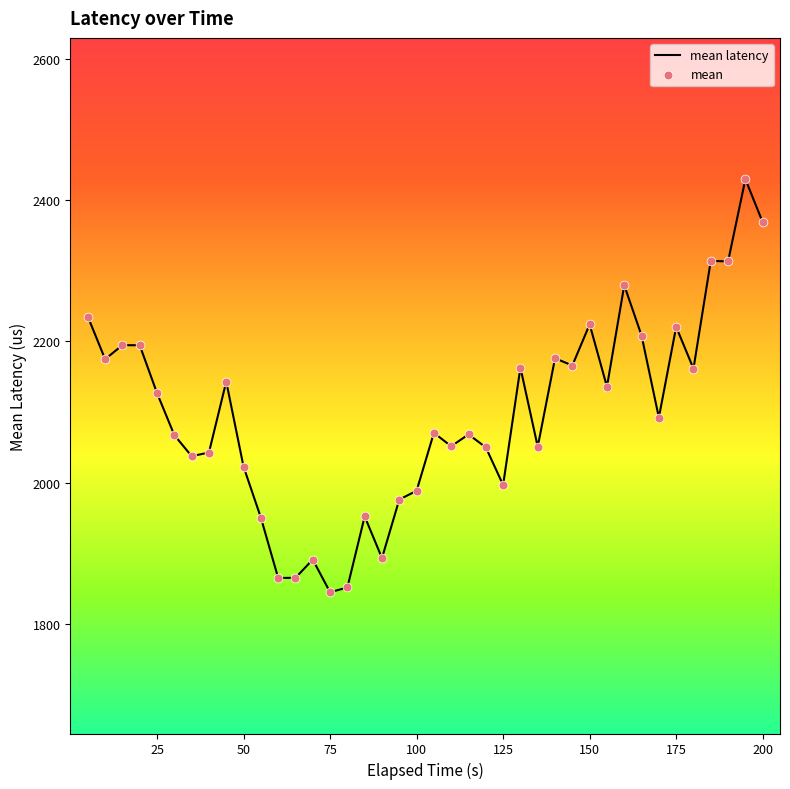

What is the maximum value shown in the chart?

2429.6